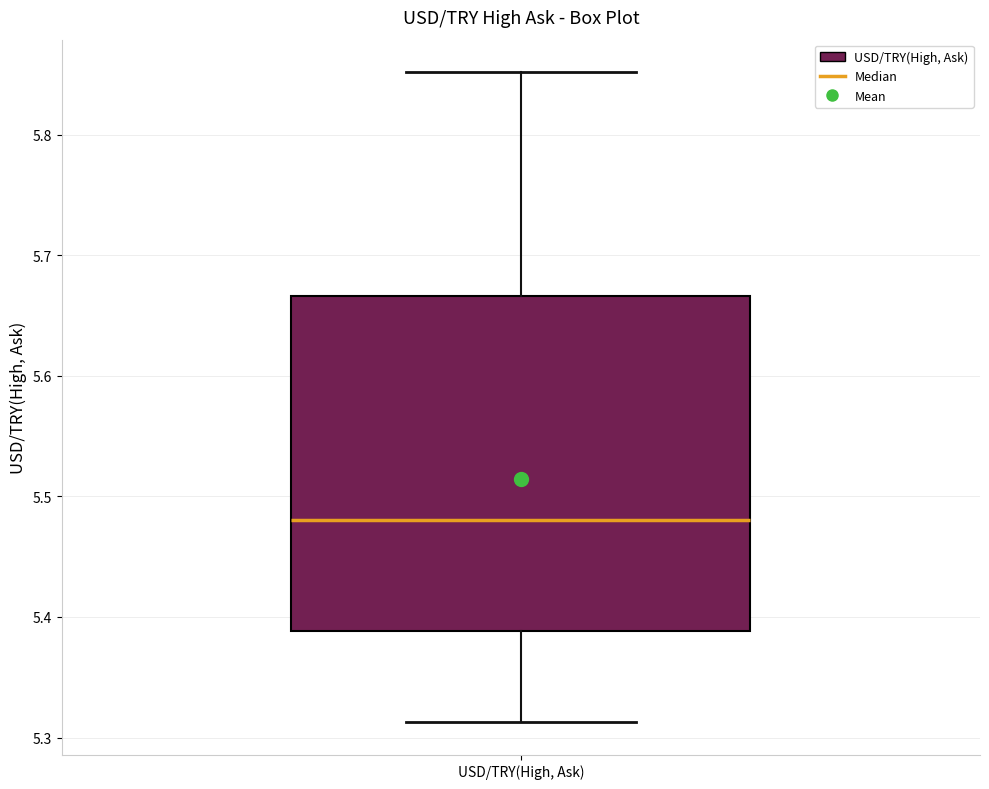

Transcribe this box plot: give where the median line is, the range the box spans, and where the two whiskers end, as read against the y-axis. The values are not printed on the chart, so give them approximately, as read against the axis.

median 5.48, box 5.39 to 5.67, whiskers 5.31 to 5.85